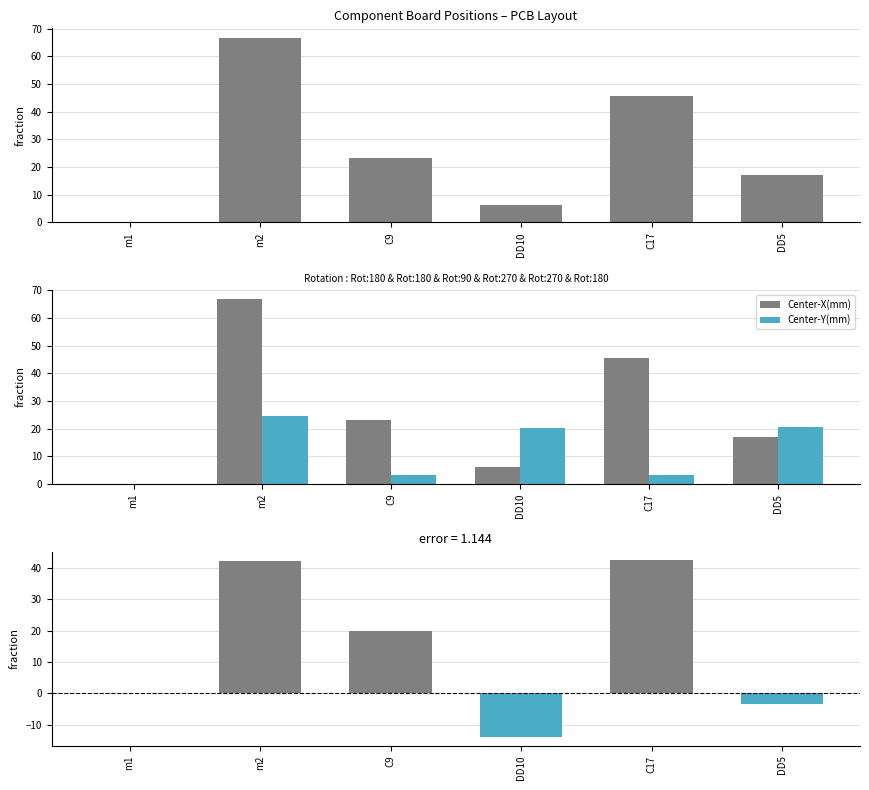

What is the total value across all series at C17?

91.2